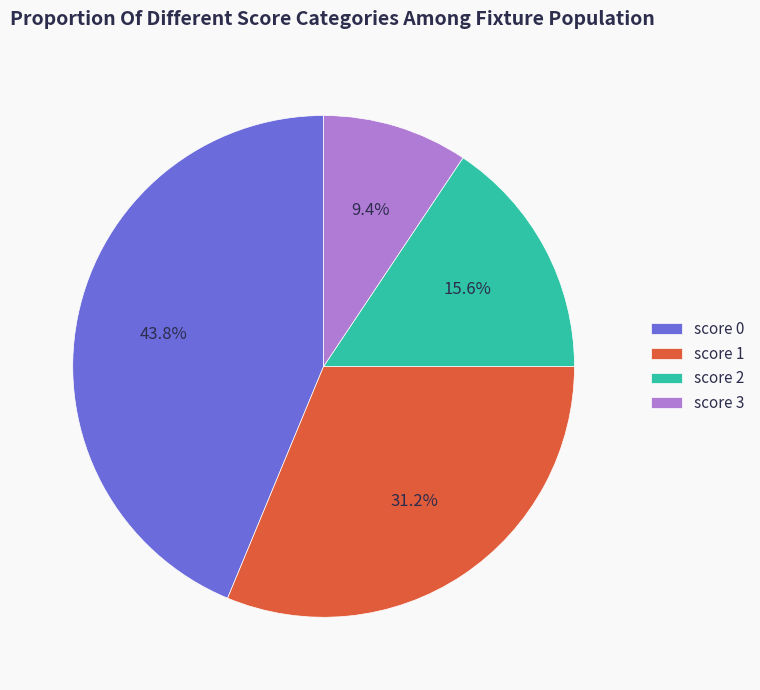

What percentage do score 1 and score 0 together represent?

75.0%